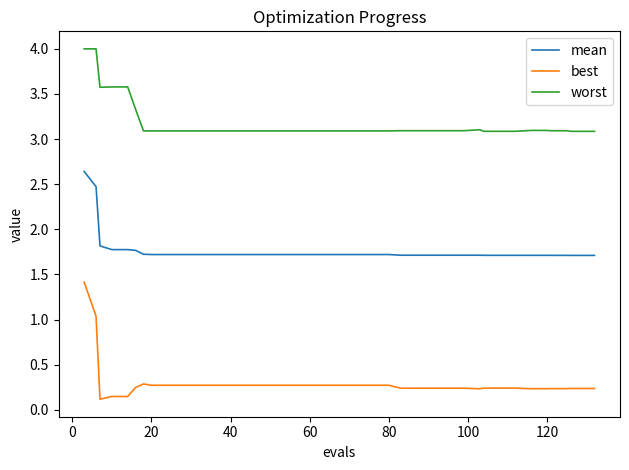

True or false: best and mean intersect in this chart.

False